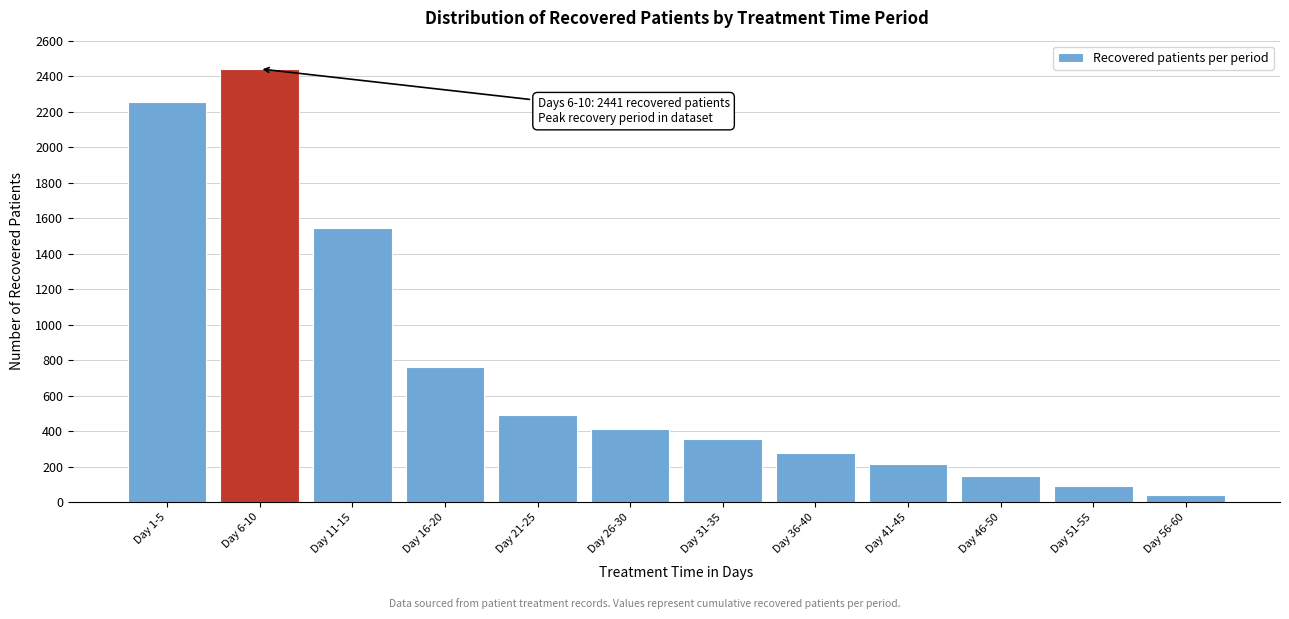

Reading left to right, list all the values displayed in this chart.

2255	2441	1543	764	493	415	356	276	214	150	90	40